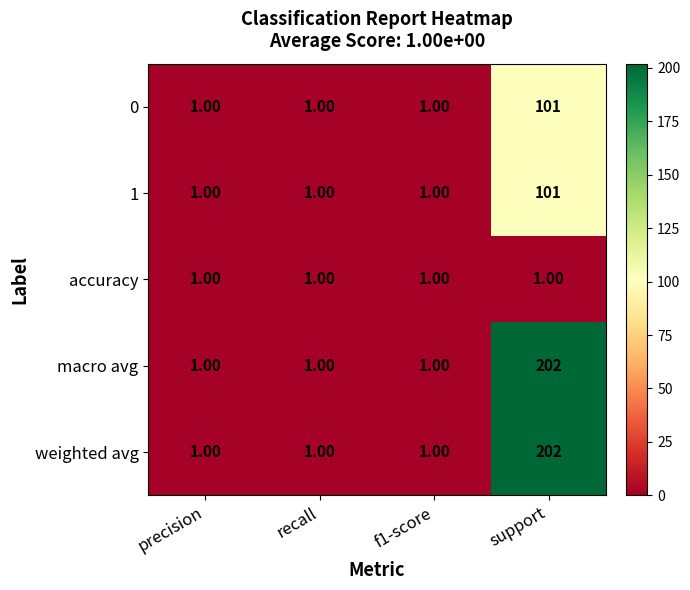

What is the difference between the weighted avg values at precision and support?

201